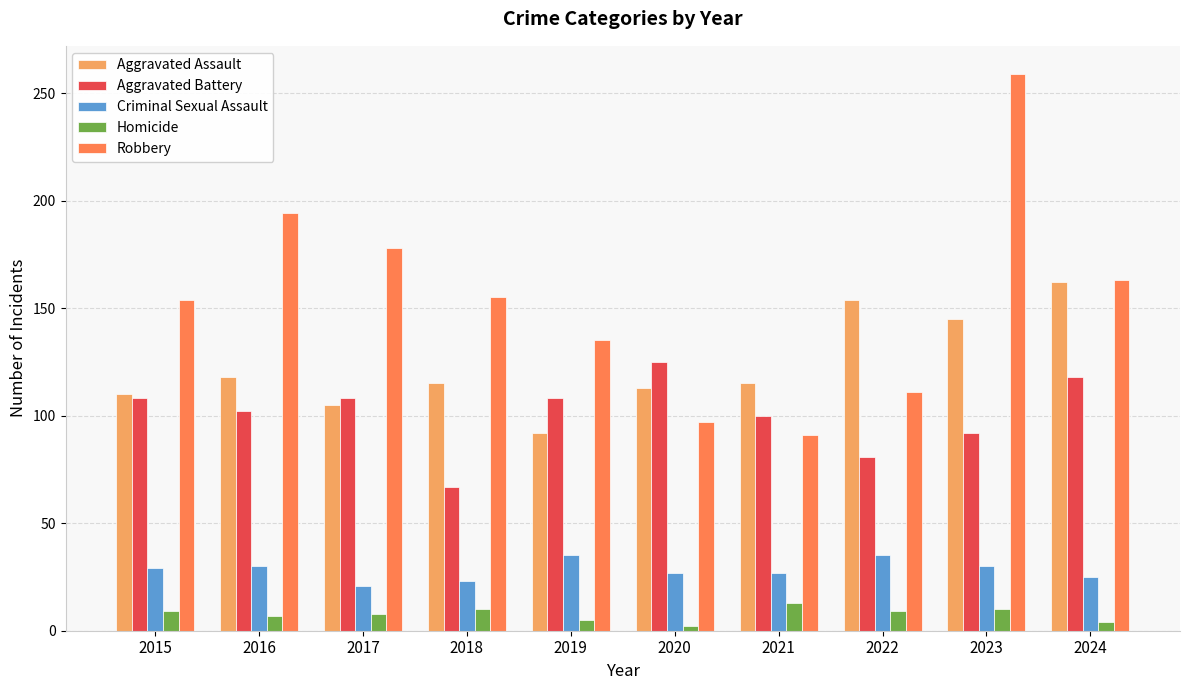

How many data points does each series have?

10